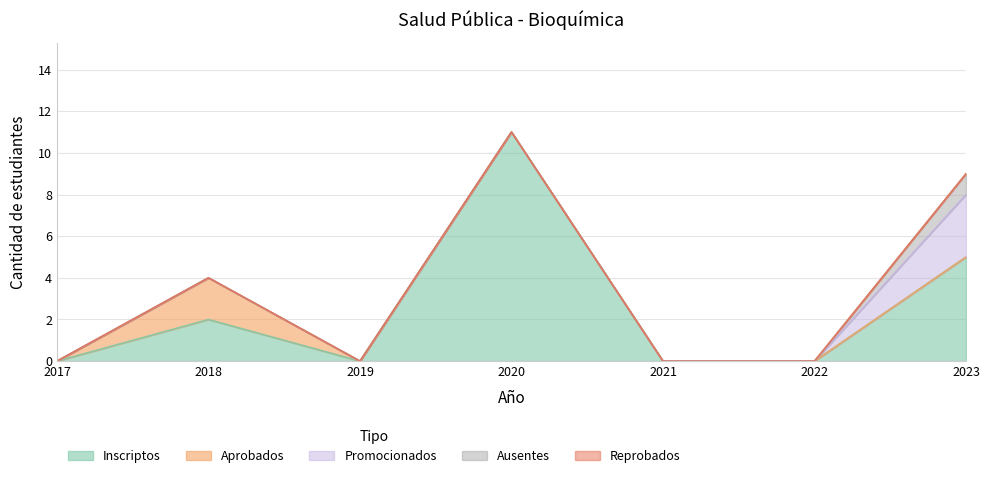

What is the maximum value for Promocionados?

3